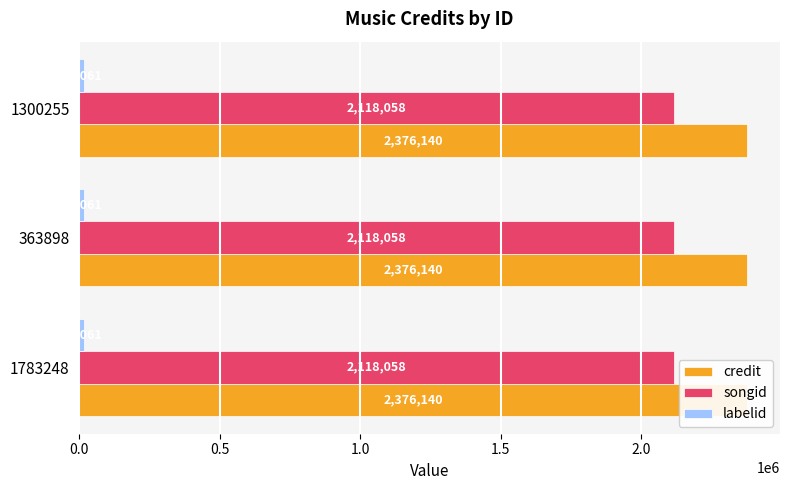

Which series has the largest range (max minus min)?

credit